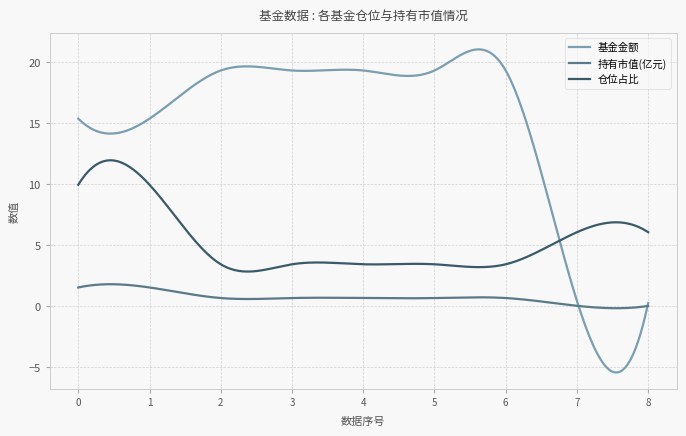

What is the difference between the second highest and minimum values in the 基金金额 series?

26.5